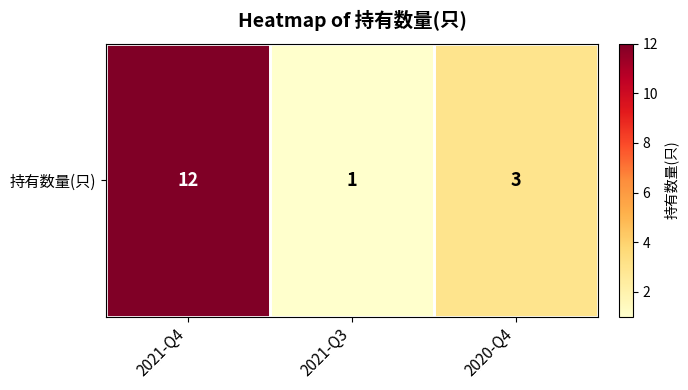

Count the number of values greater than 3.

1